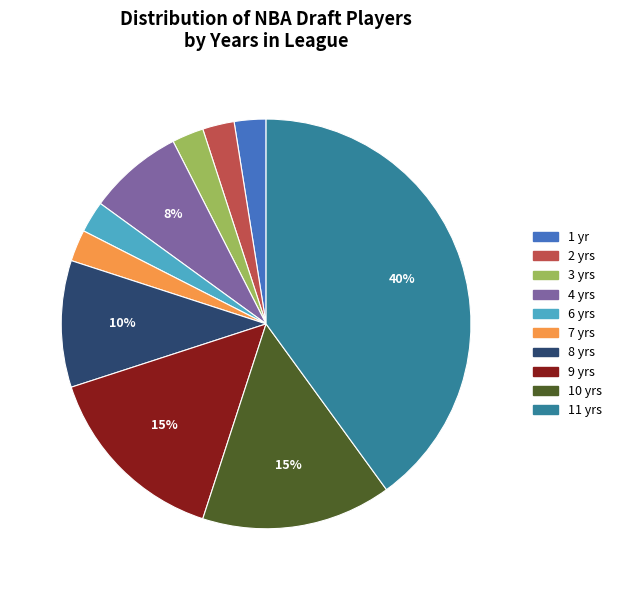

How many segments does this pie chart have?

10